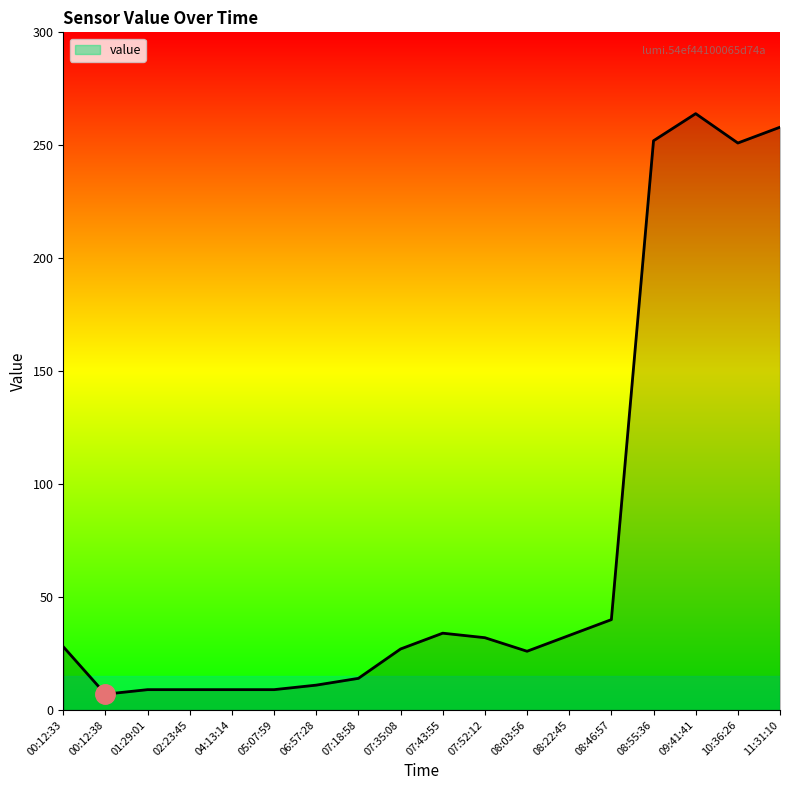

Is it true that the value at 10:36:26 is 251?

True